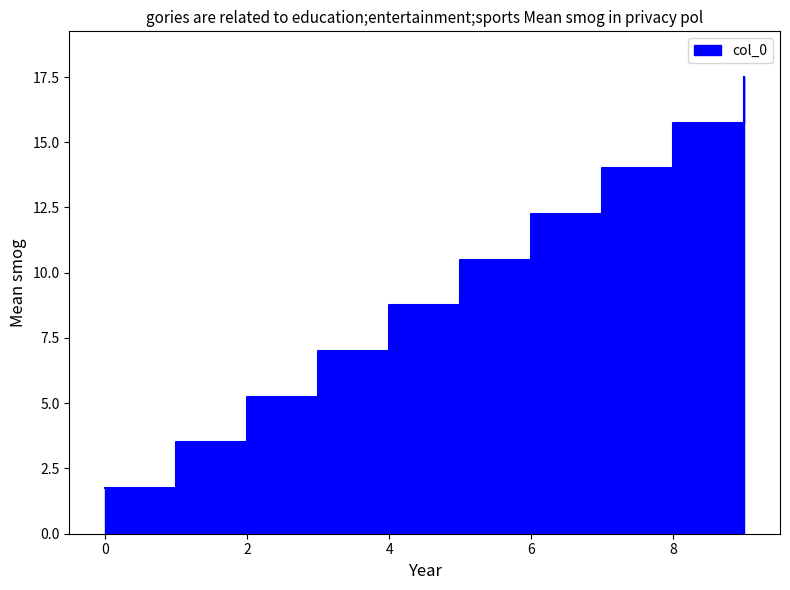

What is the average value?

9.6